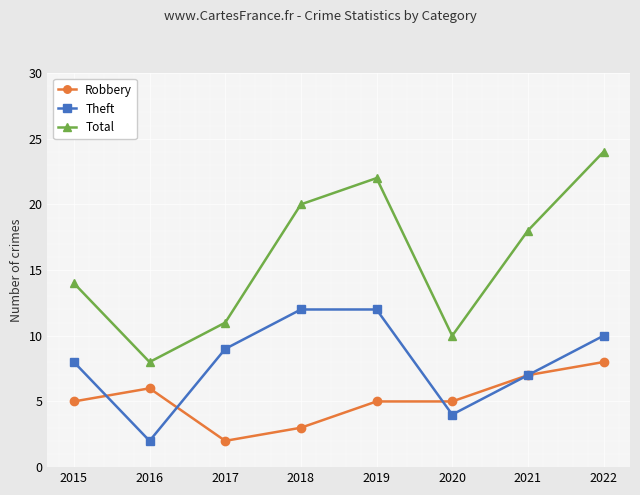

What is the lowest value of the Theft series?

2